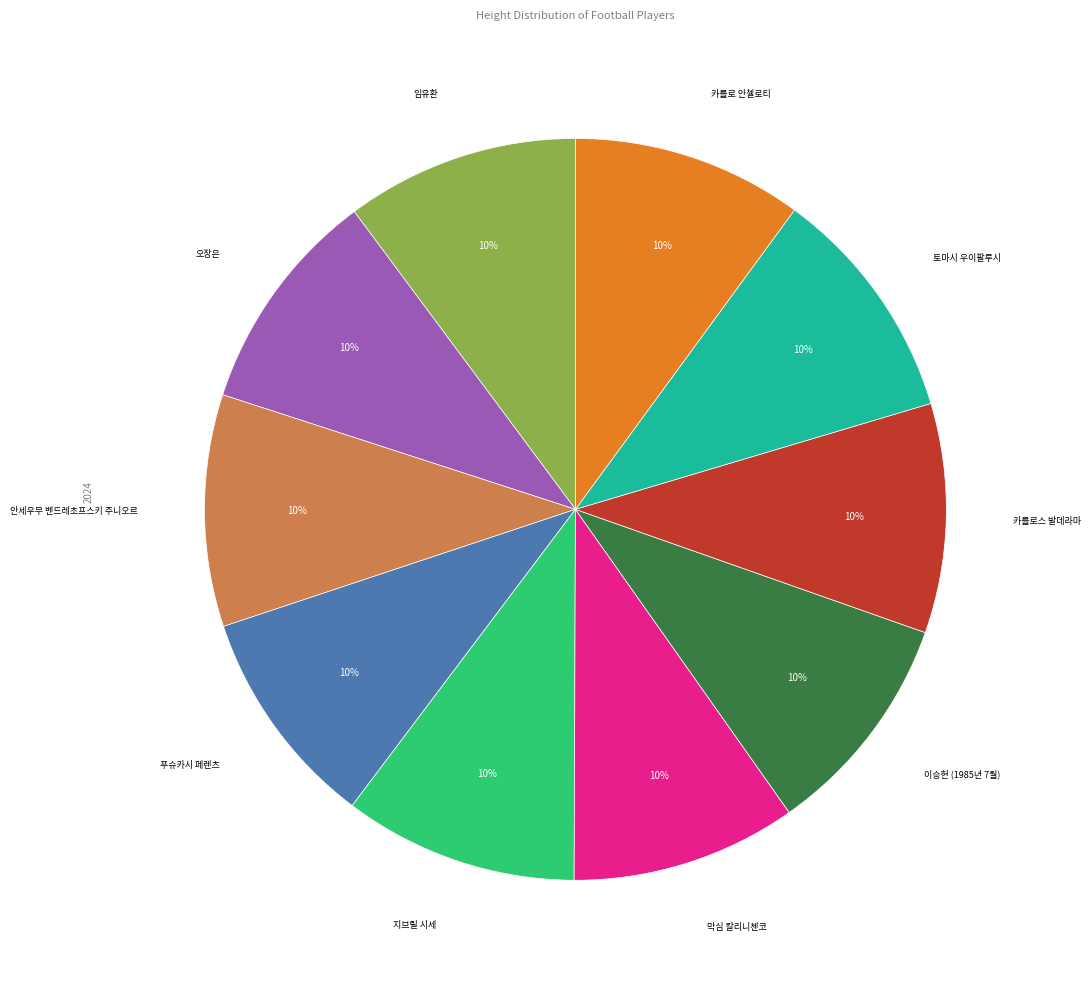

To the nearest percent, what is the average slice percentage?

10%